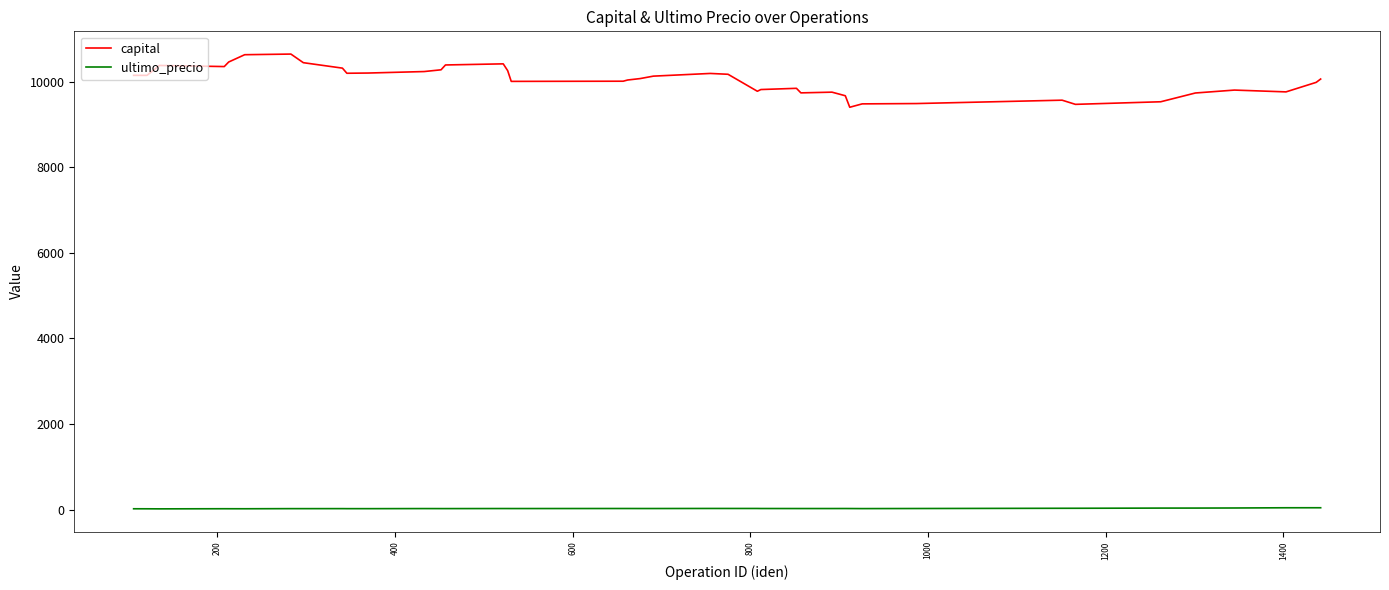

How many series are shown in this chart?

2